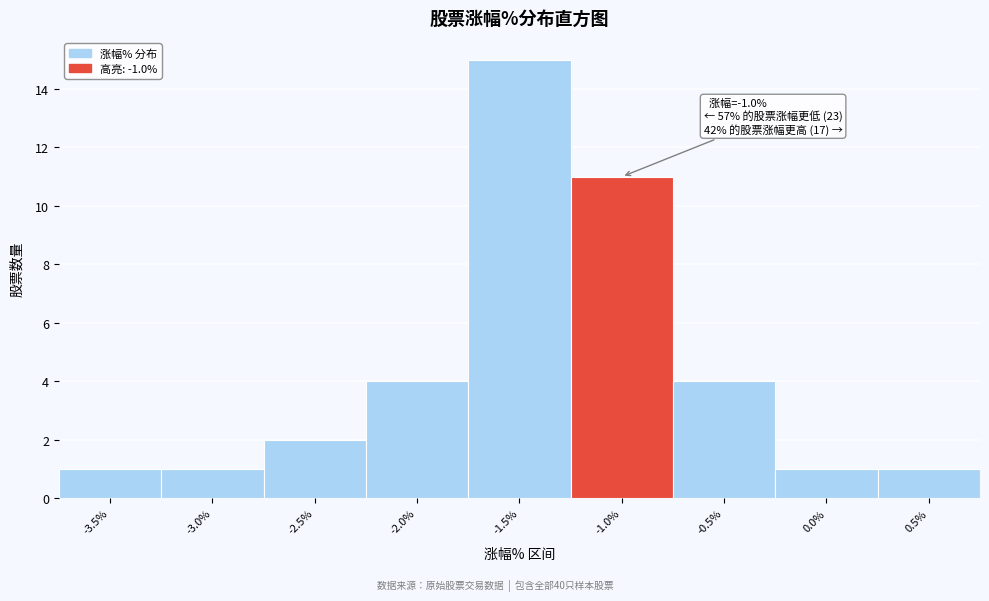

Reading left to right, list all the values displayed in this chart.

1	1	2	4	15	11	4	1	1